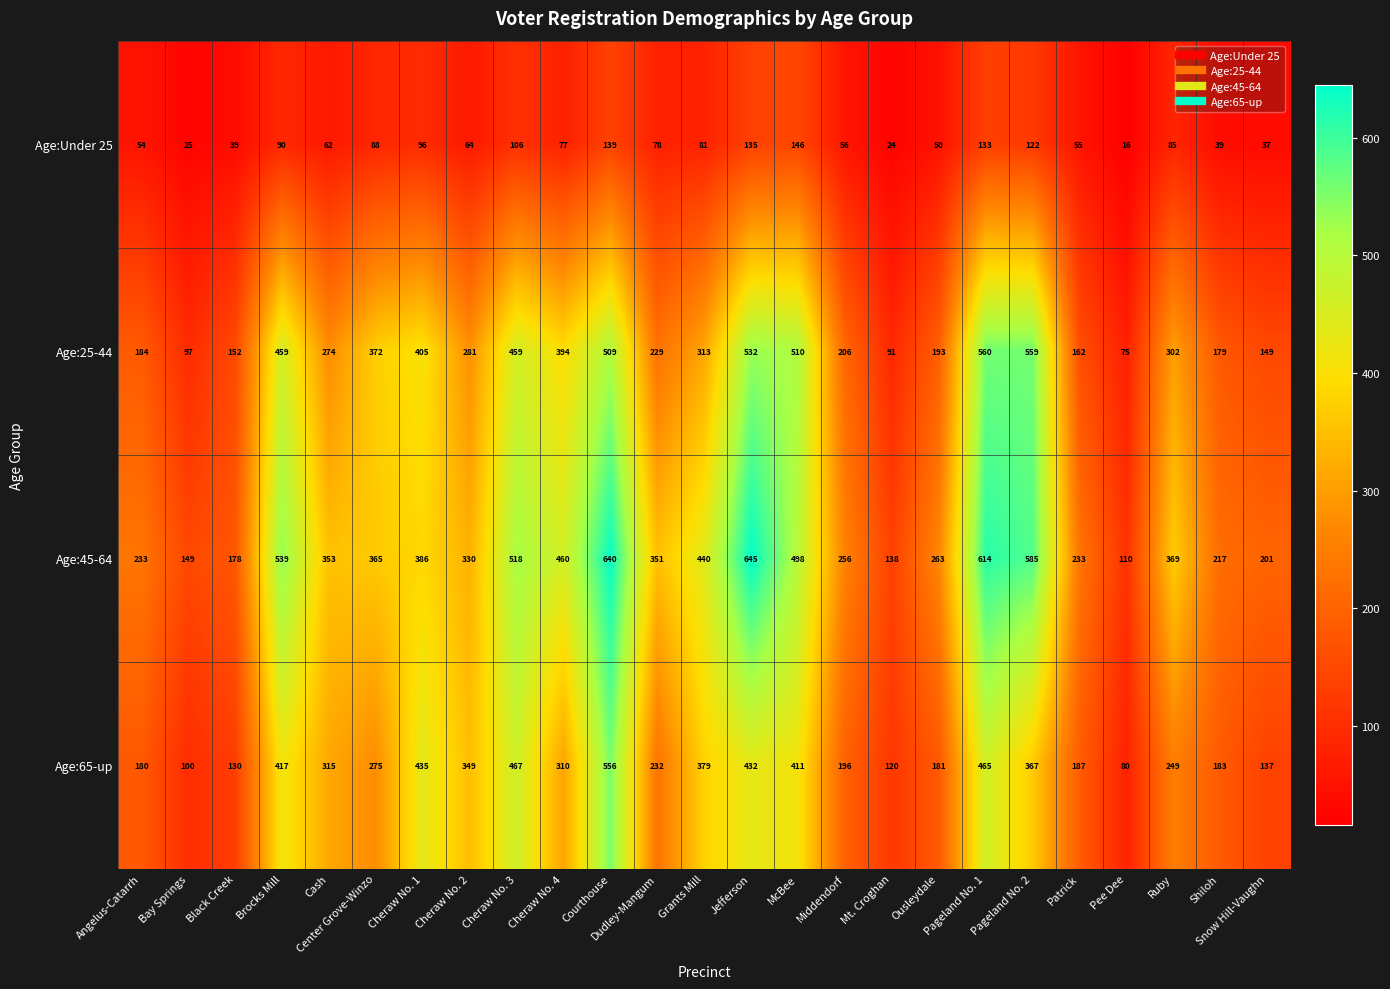

What is the difference between the second highest and second lowest values in the Age:45-64 series?

502